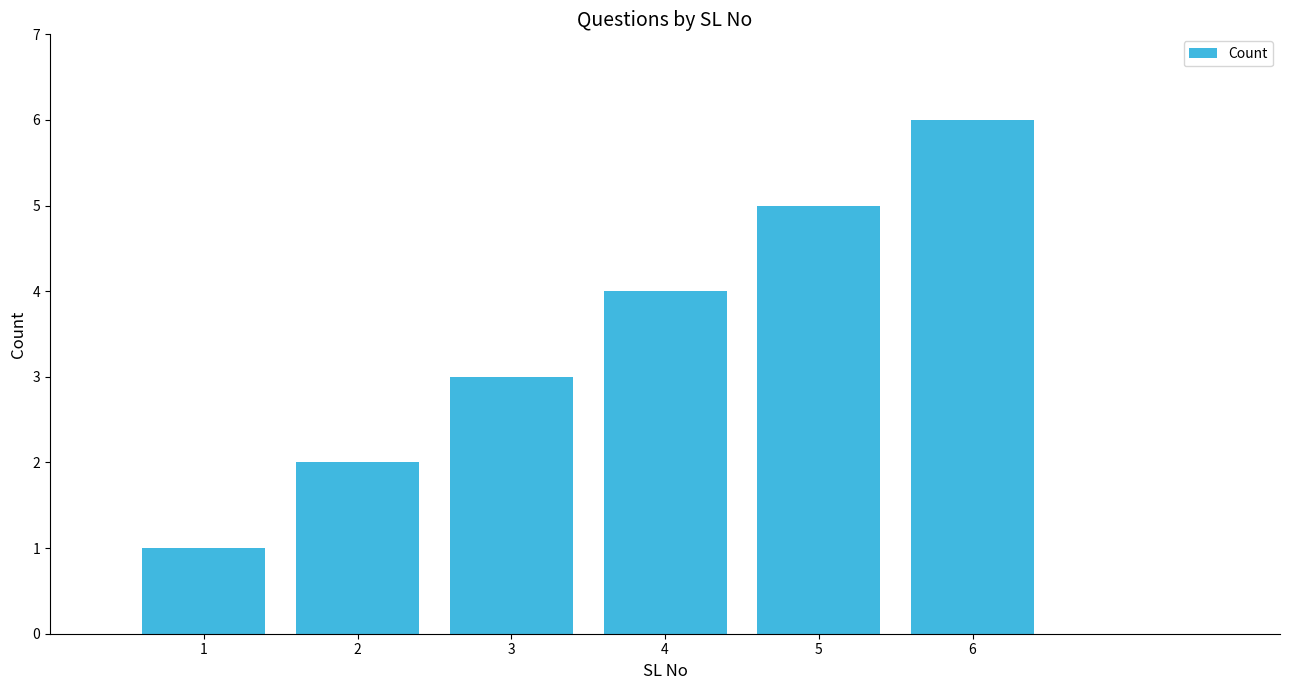

Reading left to right, list all the values displayed in this chart.

1	2	3	4	5	6